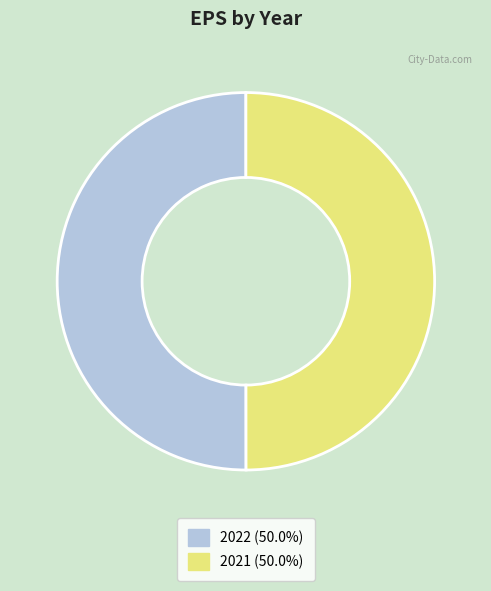

Do 2021 and 2022 together represent more than half of the pie?

Yes